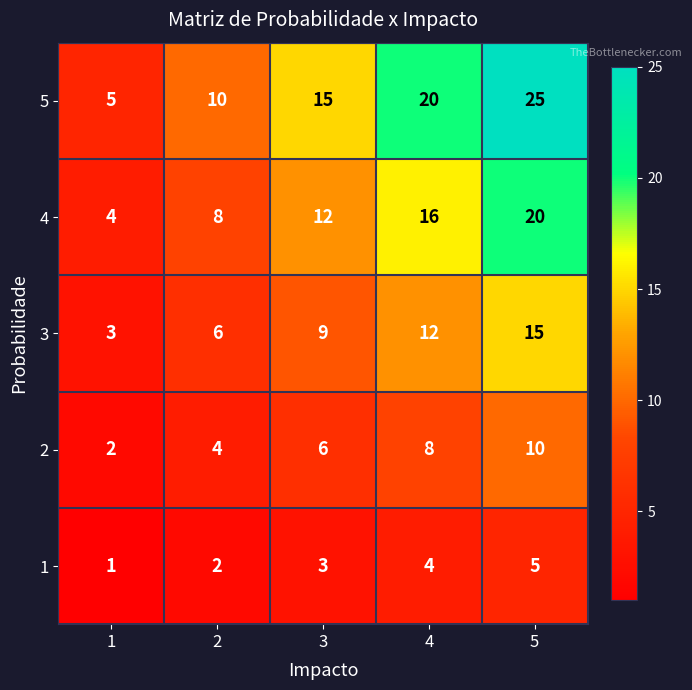

Which series changed the most between 3 and 5?

5